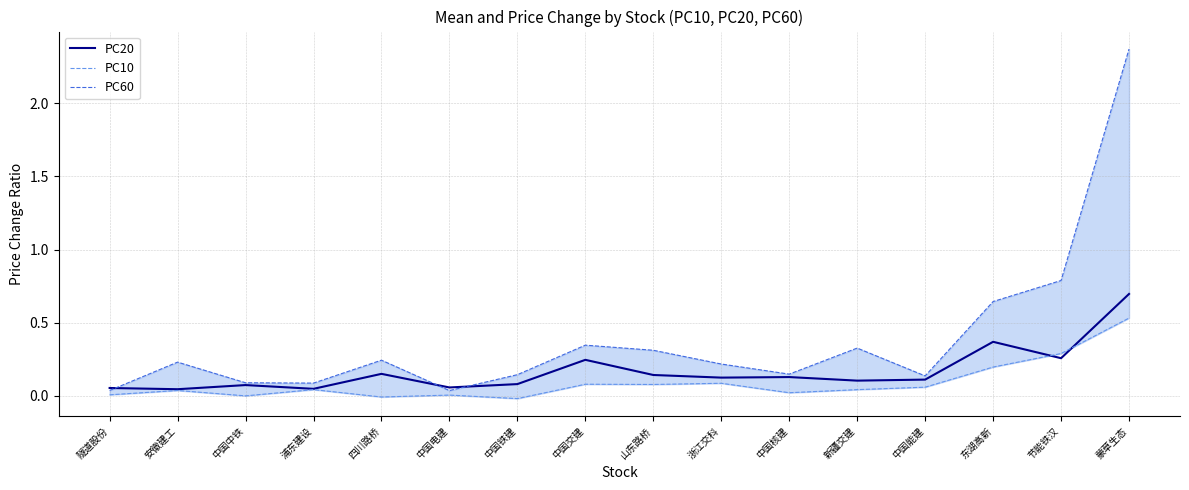

True or false: PC60 and PC10 intersect in this chart.

False